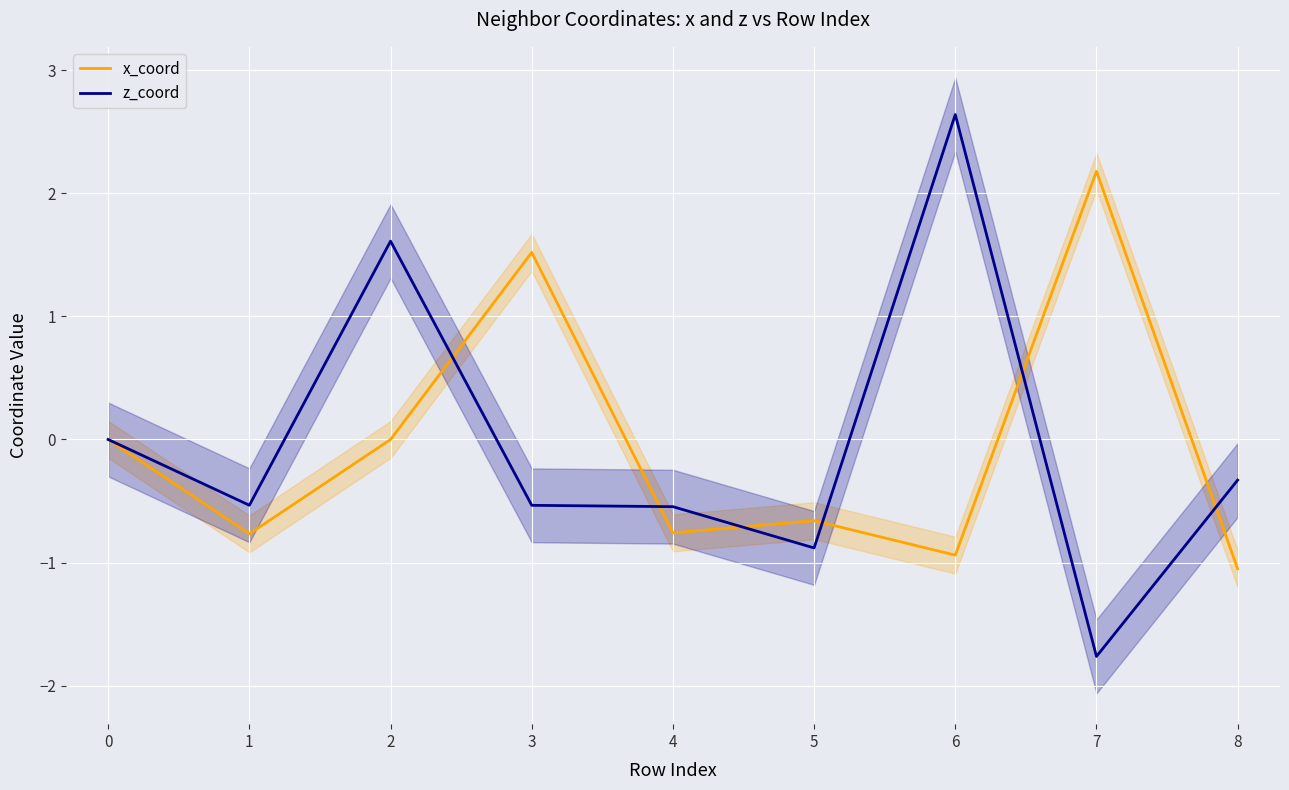

Is it true that z_coord equals 4.3 at 5?

False